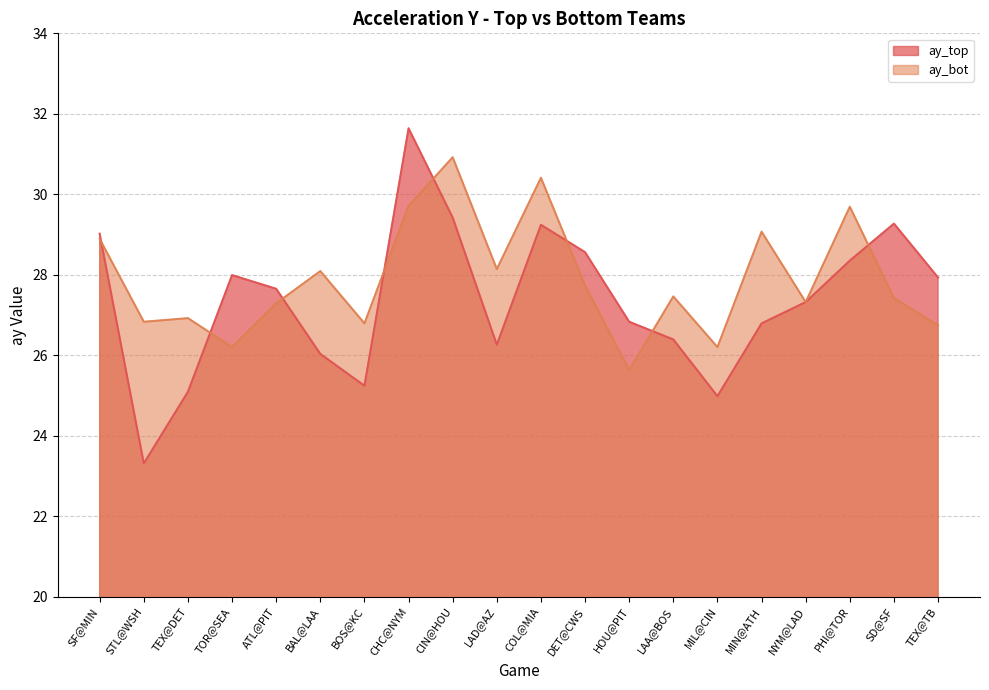

What is the minimum value for ay_top?

23.3